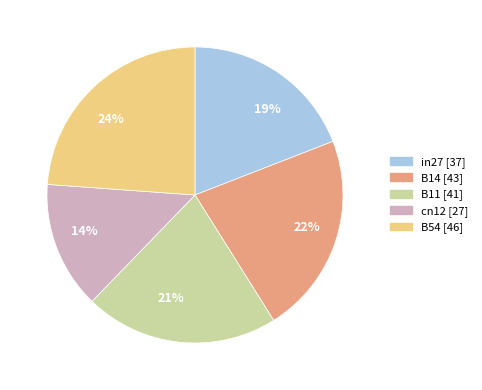

Between B11 [41] and B54 [46], which is larger?

B54 [46]